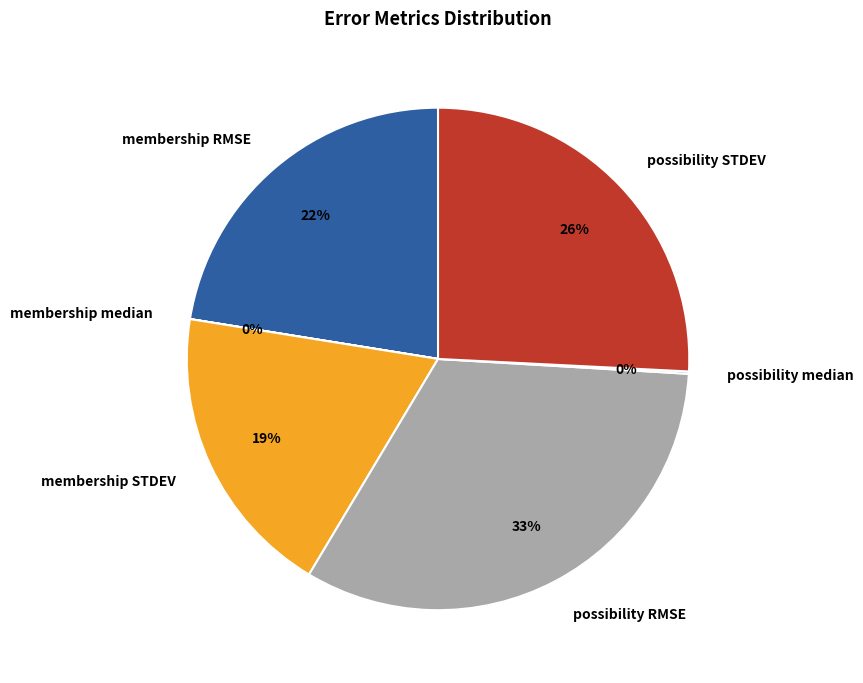

Does any single category account for the majority?

No